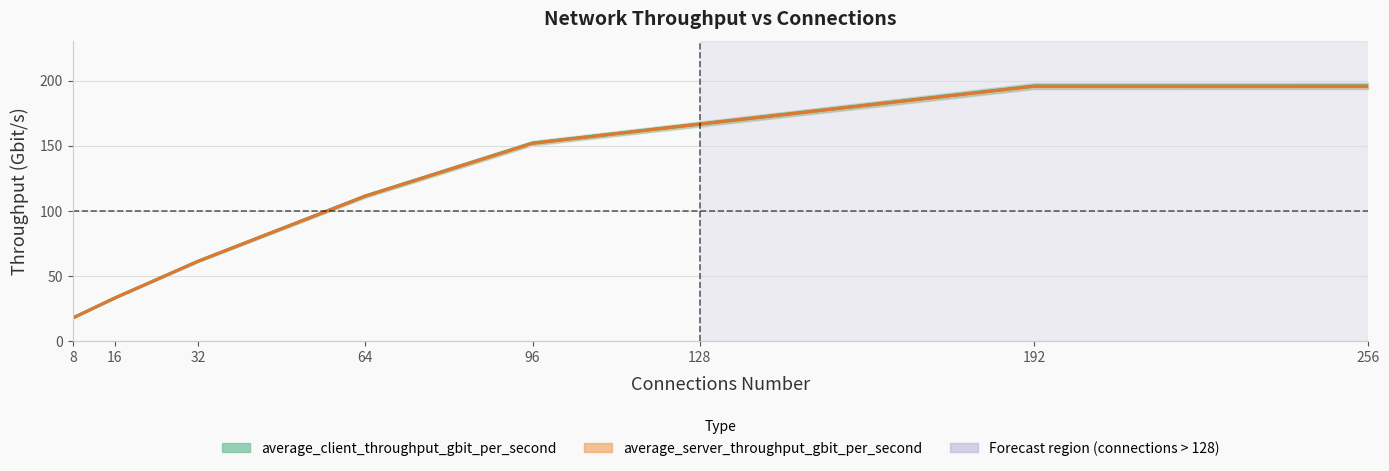

True or false: average_client_throughput_gbit_per_second and average_server_throughput_gbit_per_second cross at least once.

True